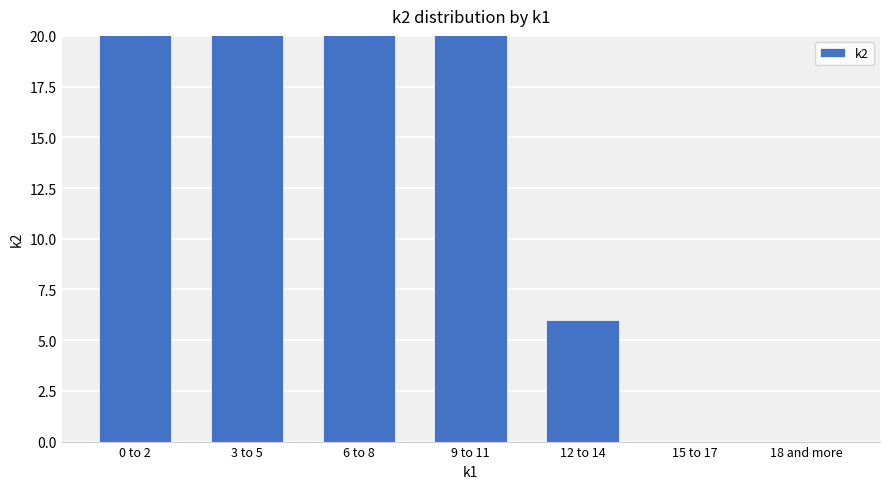

Is it true that the value at 9 to 11 is 28?

True